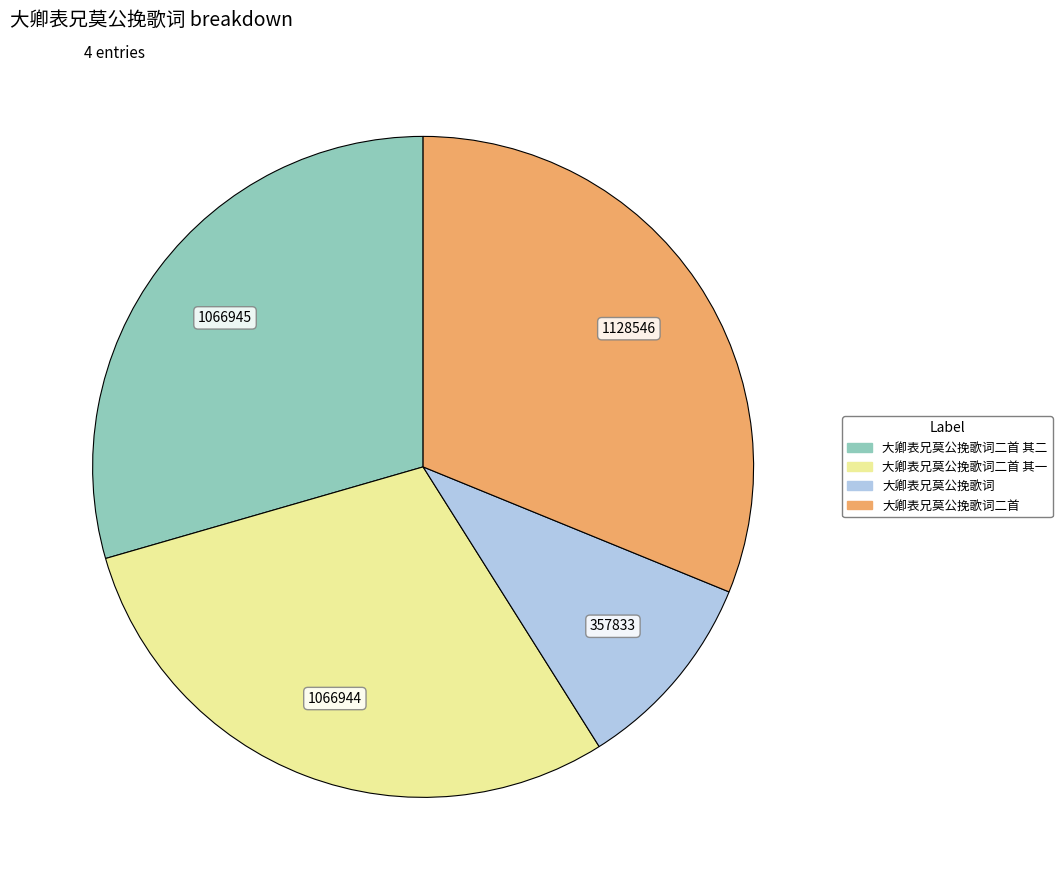

What is the largest slice in the pie chart?

大卿表兄莫公挽歌词二首